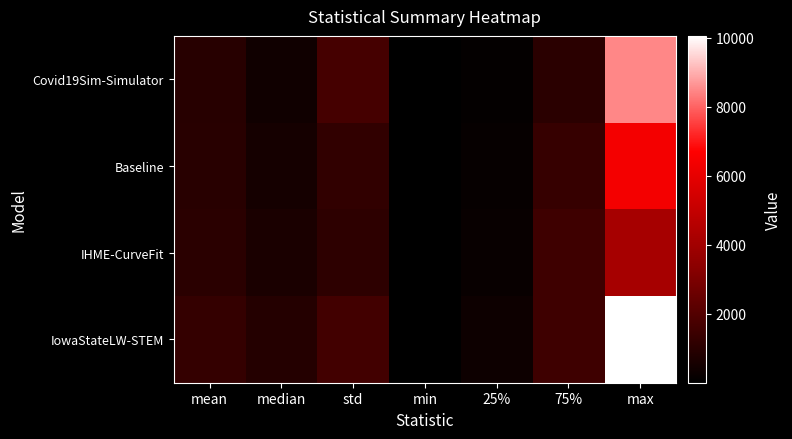

What is the minimum value shown in the chart?

1.7